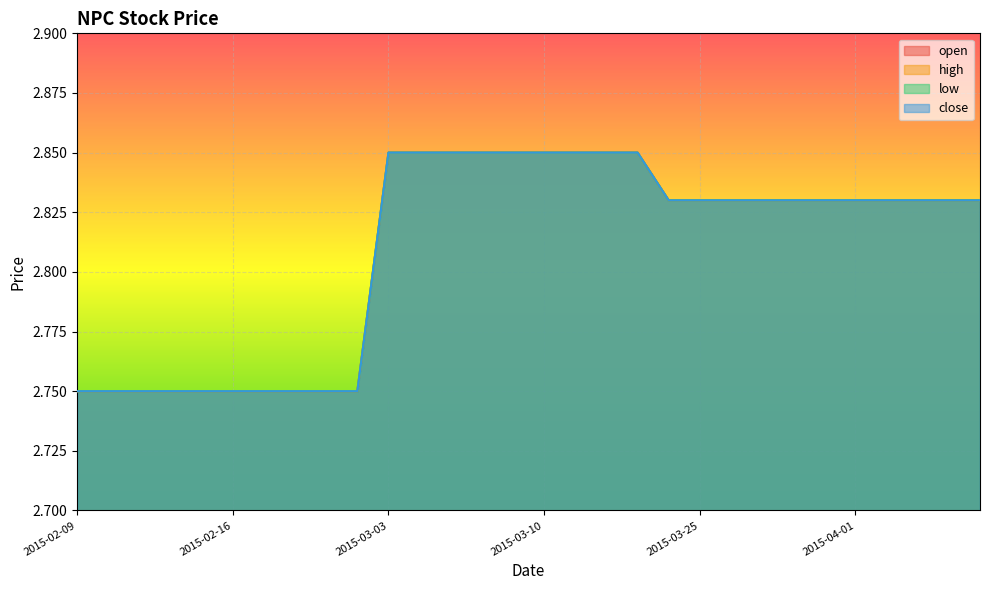

The low series shows 4.6 at 2015-02-24. True or false?

False